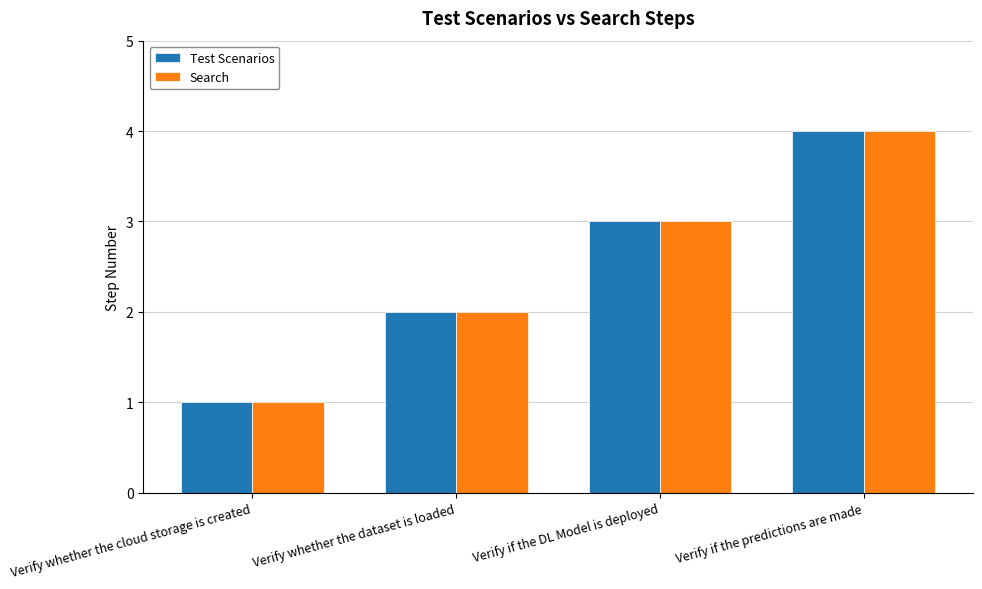

Reading left to right, transcribe all the data shown in this chart.

Test Scenarios: 1	2	3	4
Search: 1	2	3	4